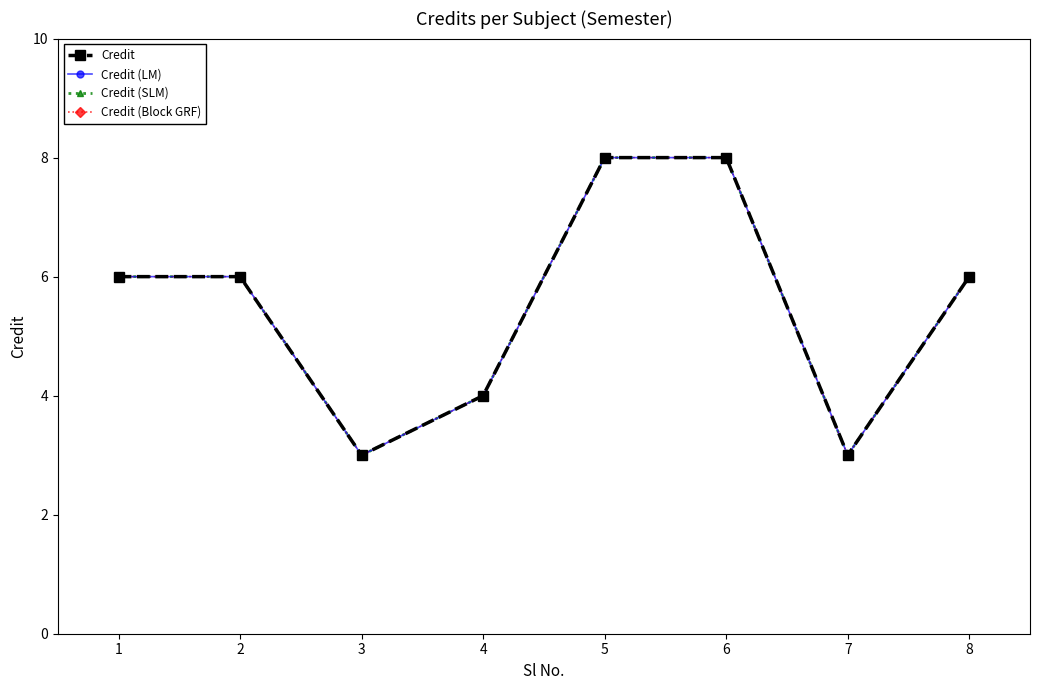

At which category does Credit reach its first local valley?

3